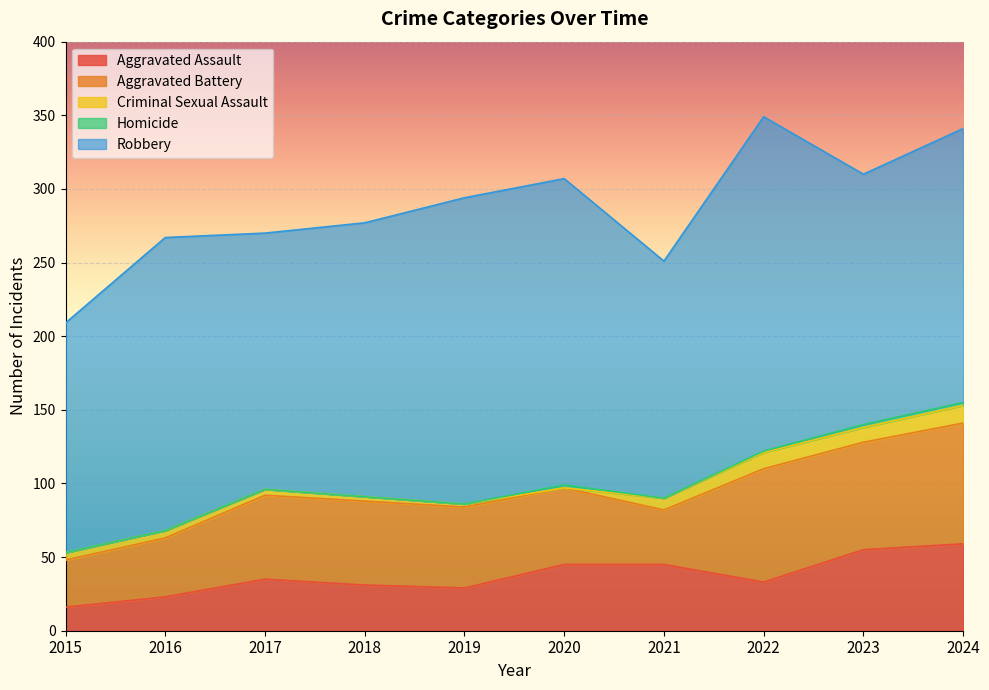

True or false: Aggravated Assault and Criminal Sexual Assault cross at least once.

False